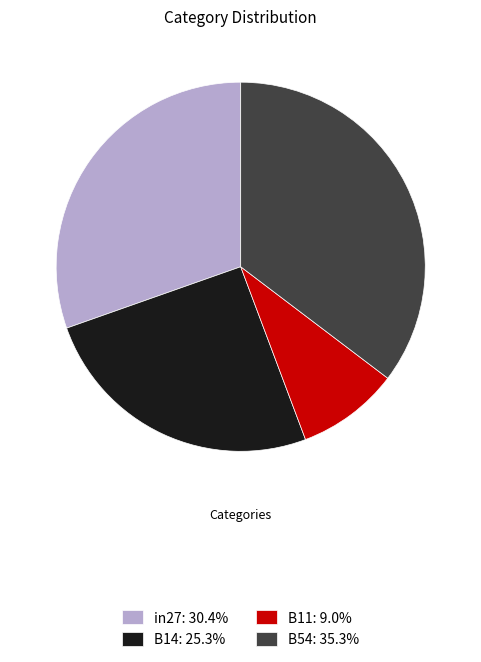

Approximately how many times larger is the value at B14: 25.3% compared to B54: 35.3%?

0.7